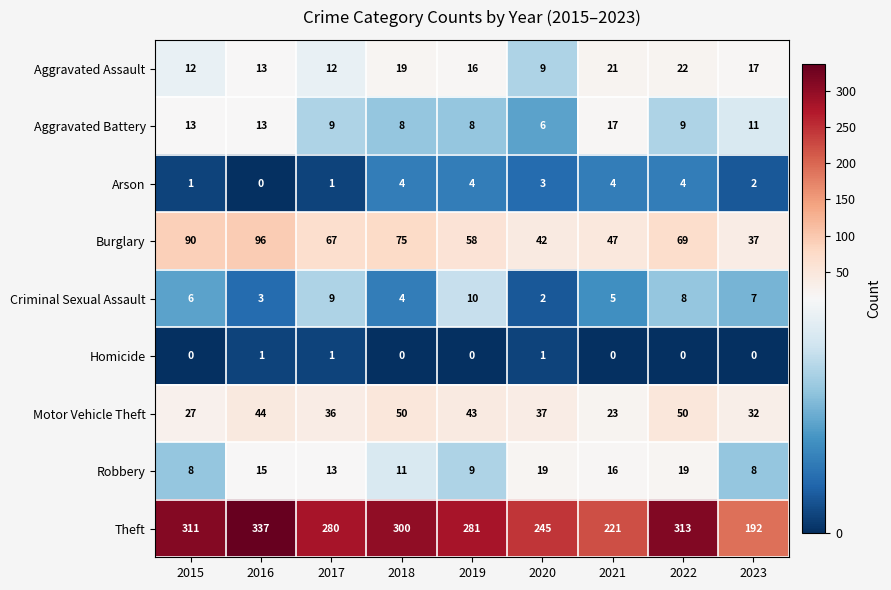

What is the sum of all Robbery values?

118